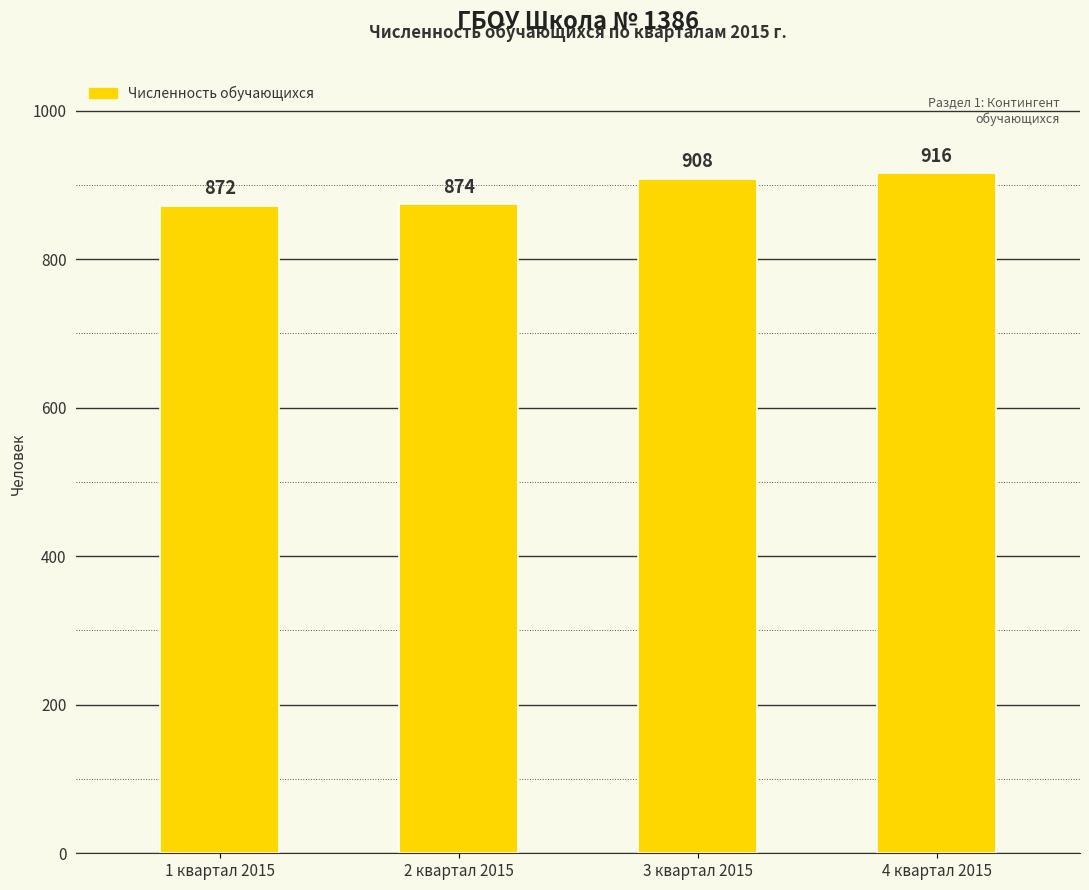

What position from the right is 3 квартал 2015?

2